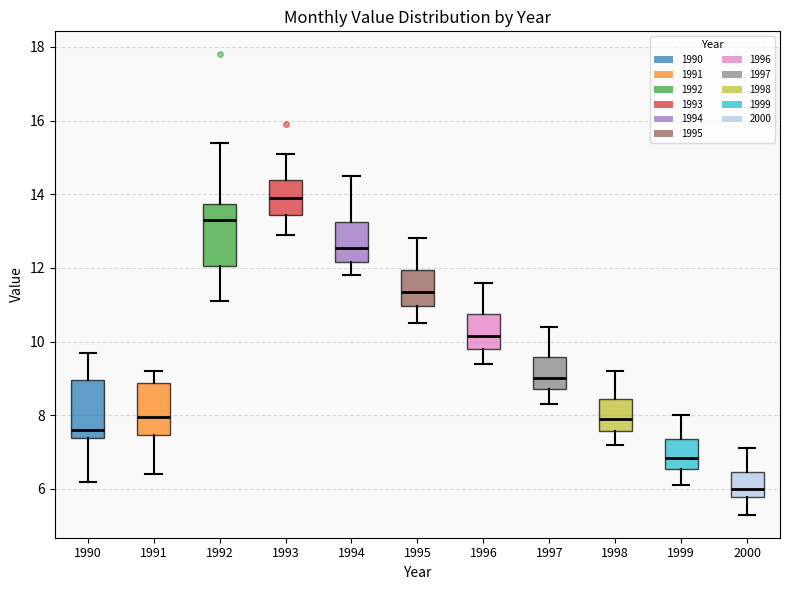

Where does the median line of the box at x = 1996 sit on the y-axis? The values are not printed on the chart, so give them approximately, as read against the axis.

10.2